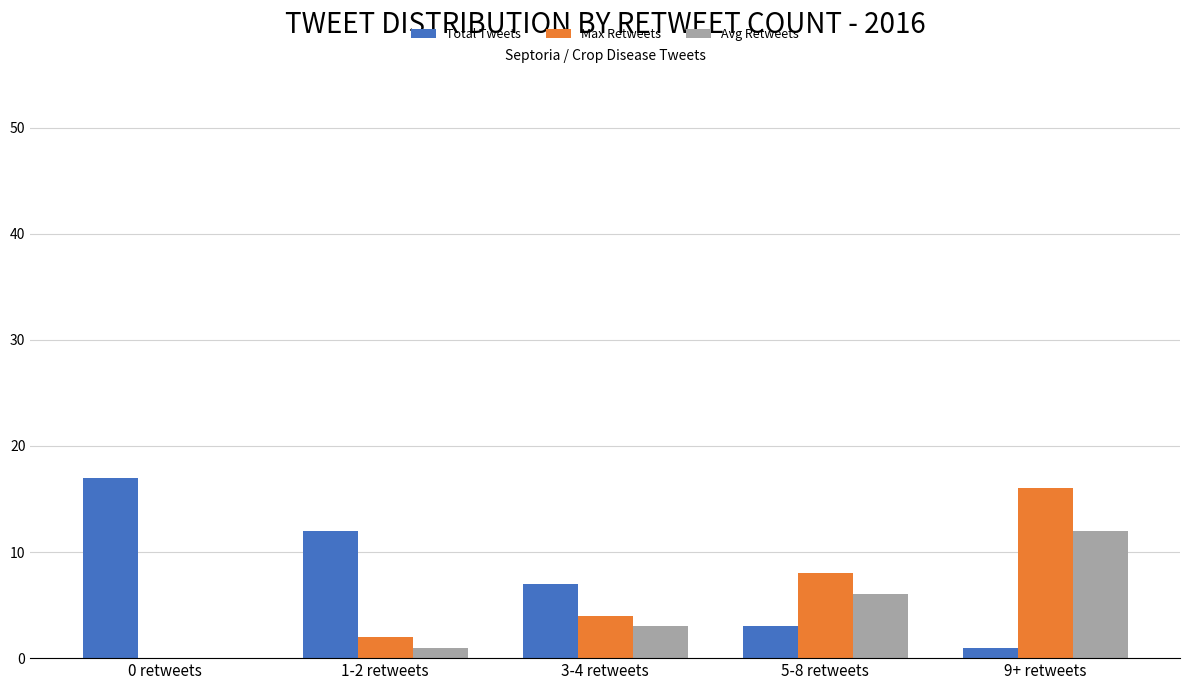

What is the total value across all series at 0 retweets?

17